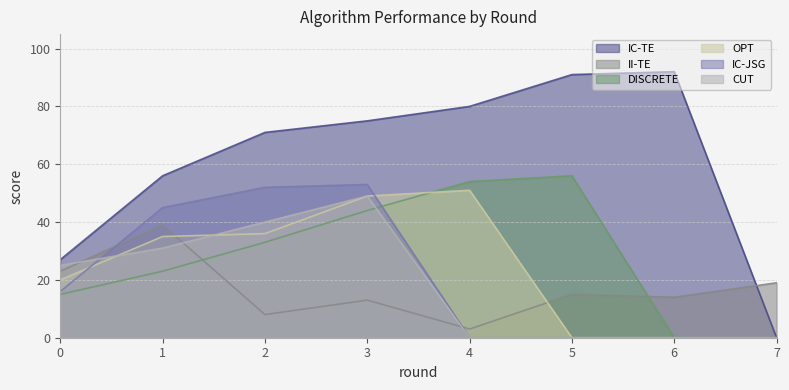

How many values in the OPT series are below 35?

4